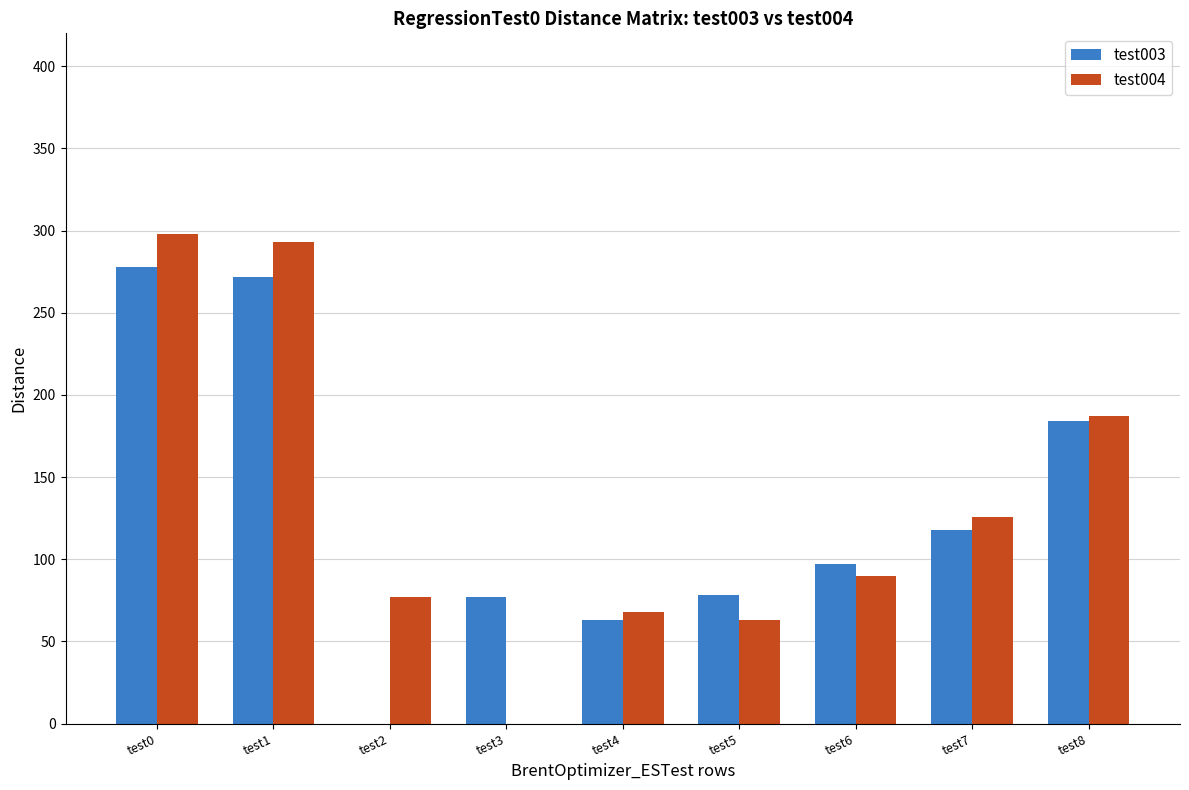

At which label does test003 reach its peak?

test0